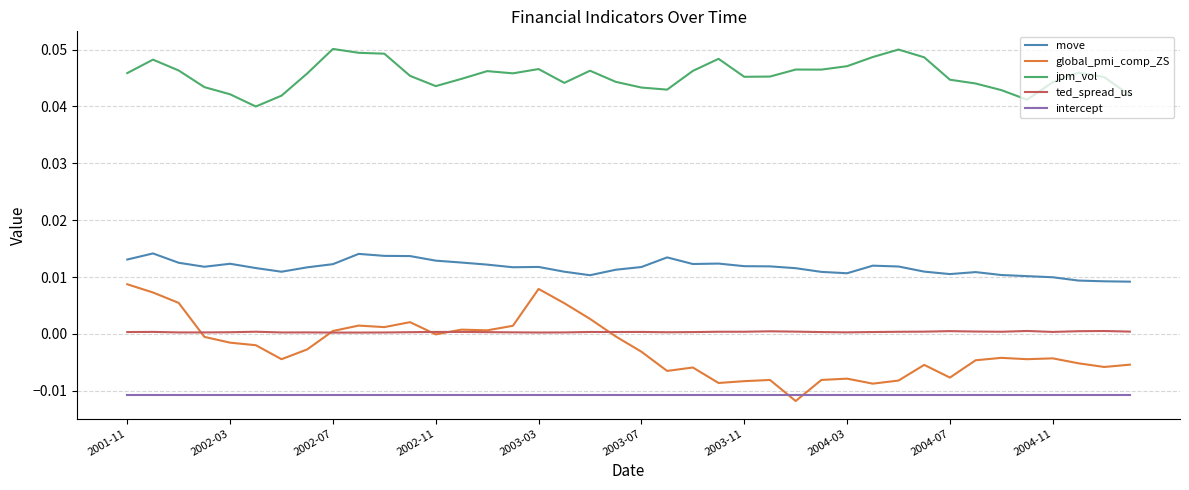

Which series has the largest total across all categories?

jpm_vol